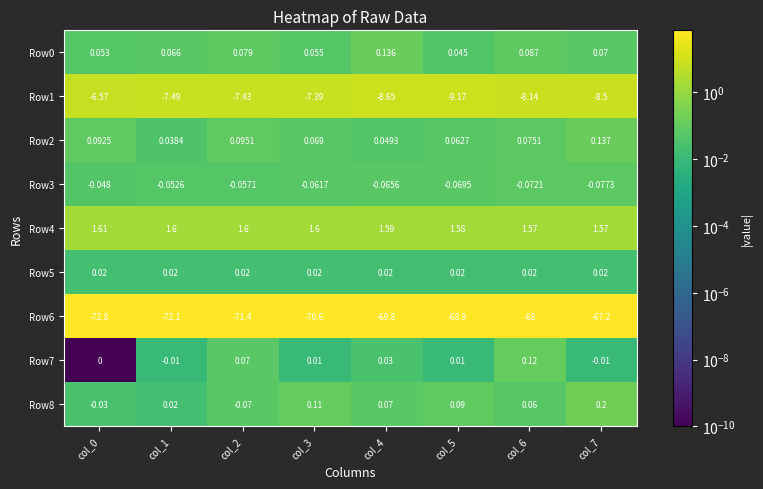

Is the value of Row4 at col_7 greater than the value of Row0 at col_6?

Yes